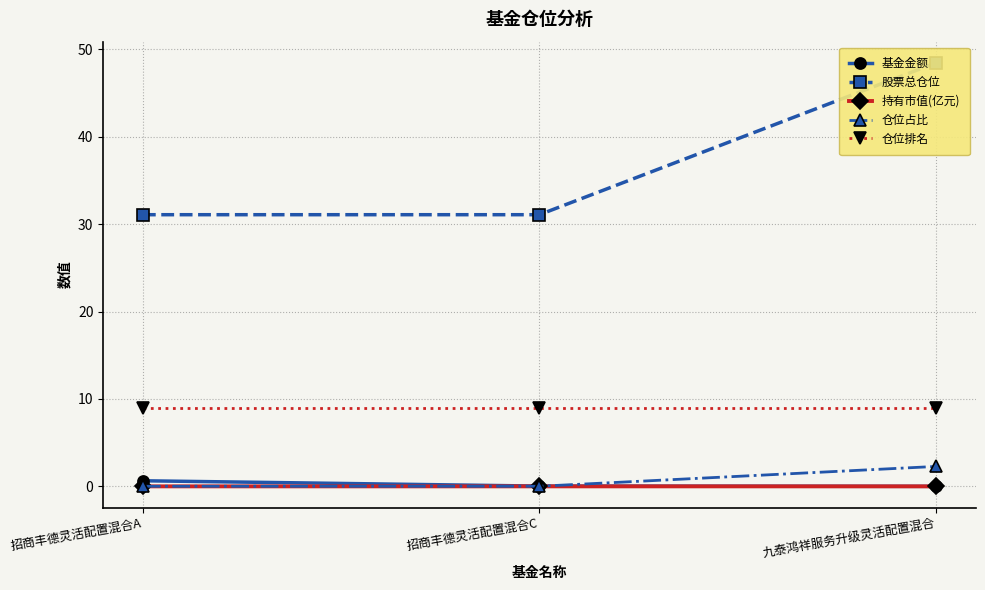

Count the number of categories in the chart.

3